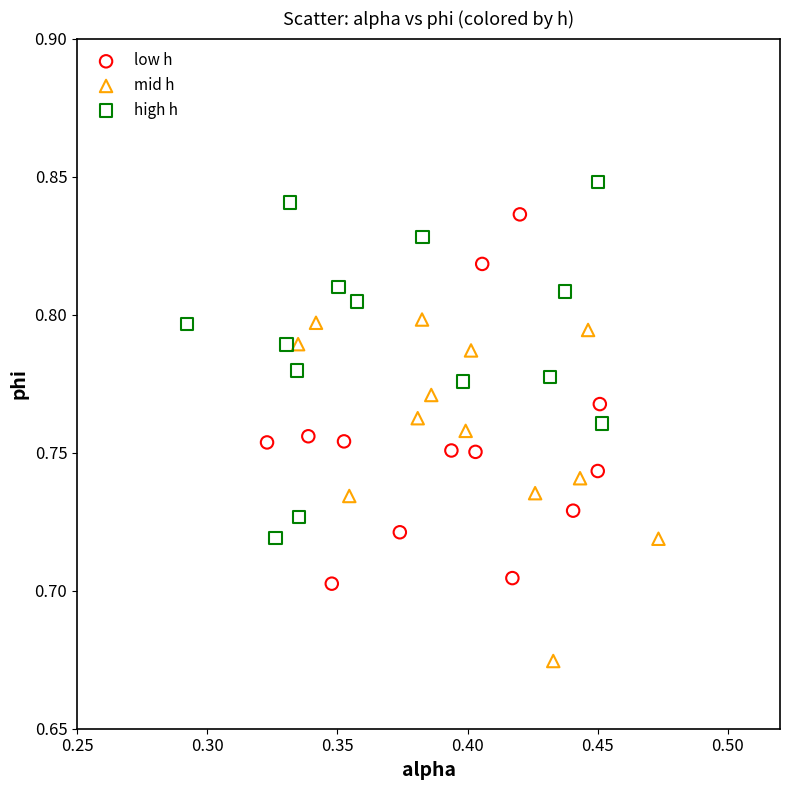

Which series contains the lowest Y value?

mid h